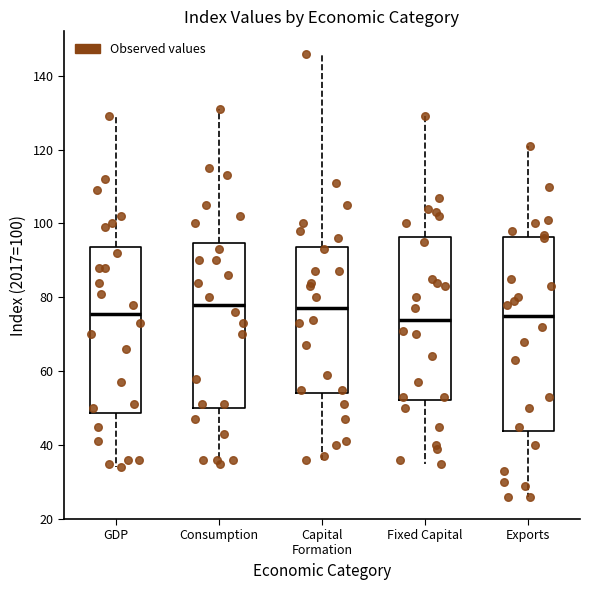

Reading left to right, read every box against the y-axis: the position of its median line, the range the box covers, and the ends of its whiskers. The values are not printed on the chart, so give them approximately, as read against the axis.

GDP: median 76, box 48 to 94, whiskers 34 to 130
Consumption: median 78, box 50 to 94, whiskers 36 to 132
Capital Formation: median 78, box 54 to 94, whiskers 36 to 146
Fixed Capital: median 74, box 52 to 96, whiskers 36 to 130
Exports: median 76, box 44 to 96, whiskers 26 to 122